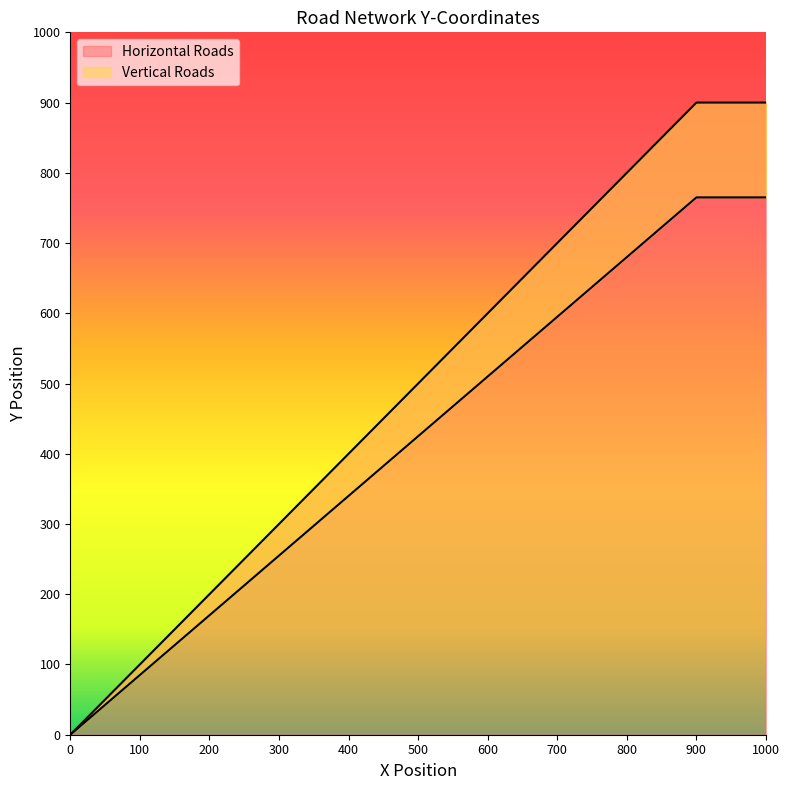

Count the Horizontal Roads values in the range 200 to 700.

6